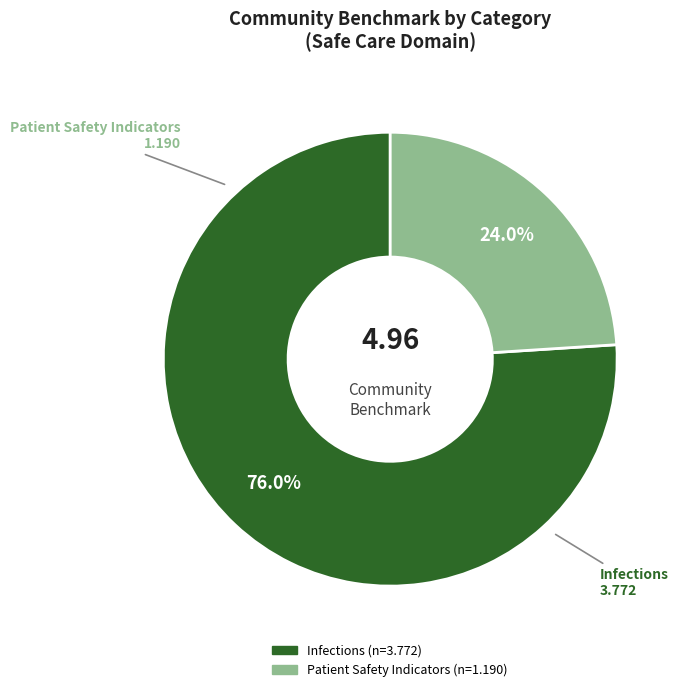

Count the number of slices in the pie.

2